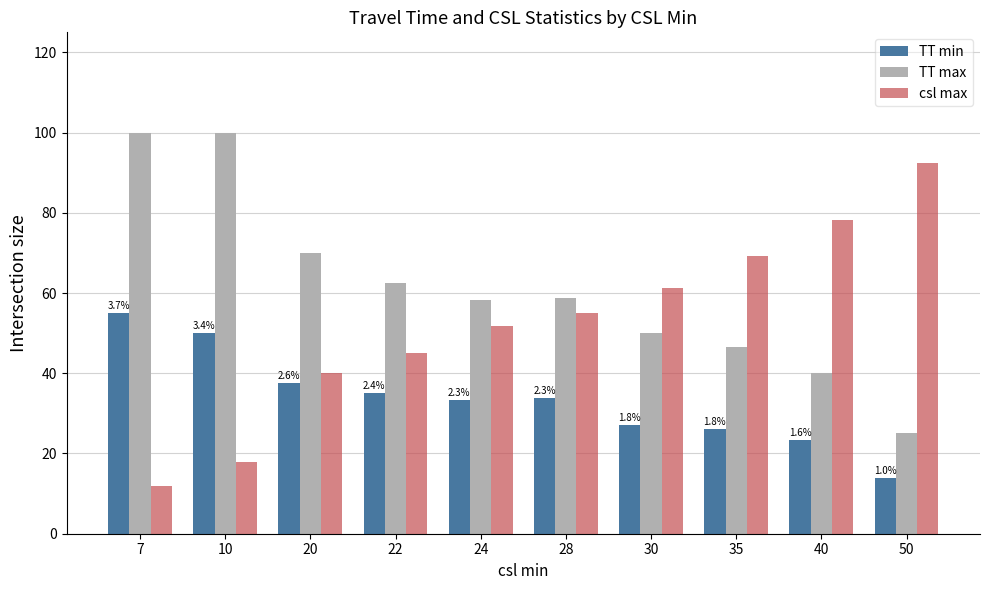

What is the highest value of the TT max series?

100.0